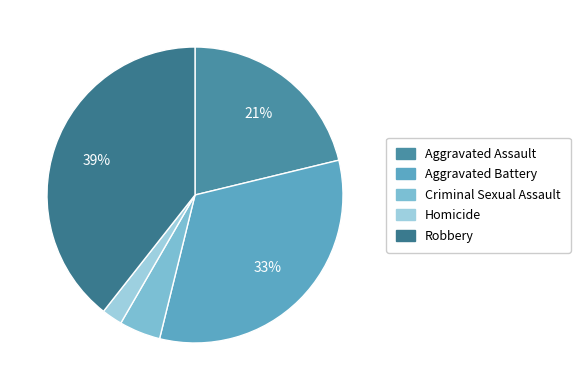

Between Criminal Sexual Assault and Aggravated Assault, which is larger?

Aggravated Assault